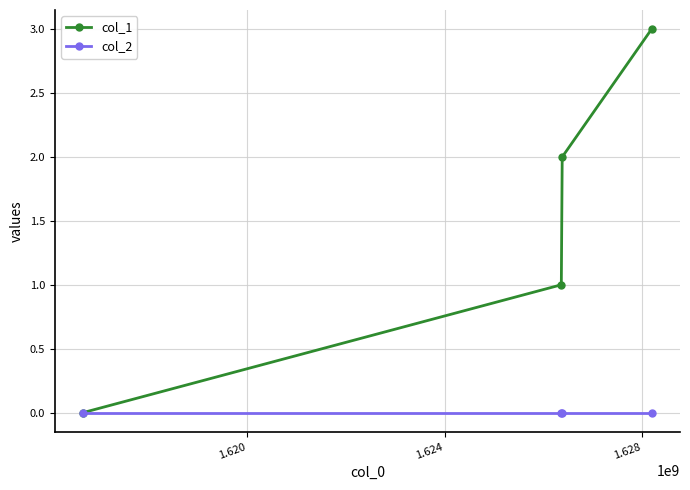

Which series has the largest range (max minus min)?

col_1